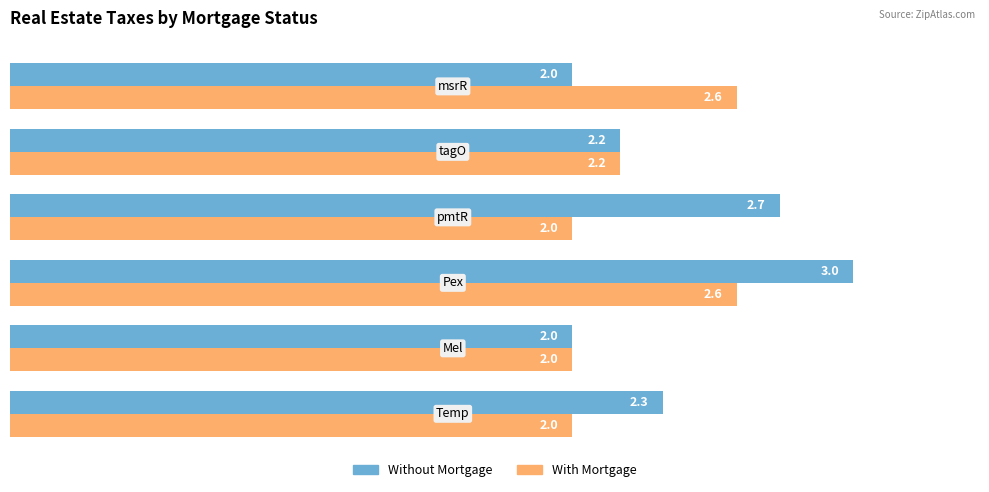

List the series in order of their peak value, highest first.

Without Mortgage, With Mortgage